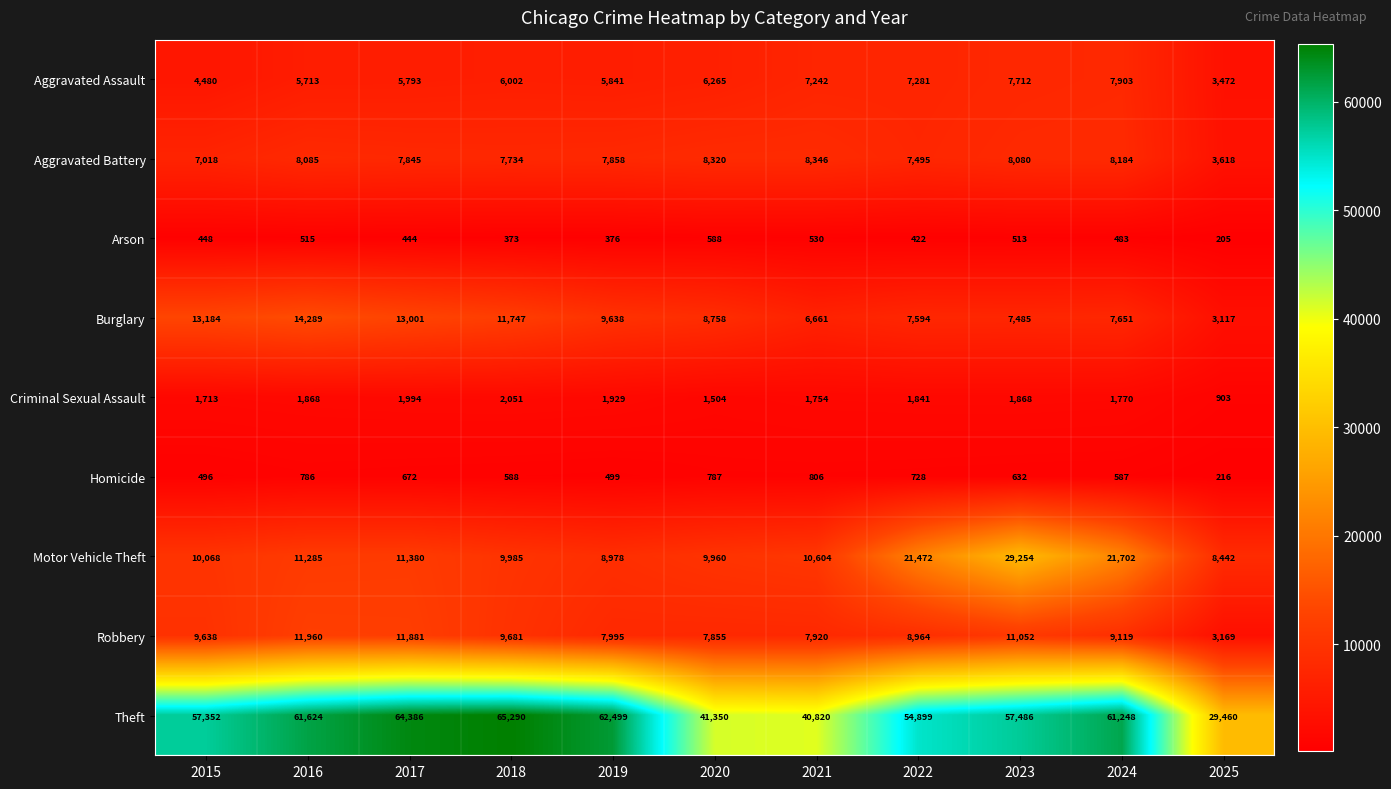

Is the value of Aggravated Battery at 2017 greater than the value of Arson at 2022?

Yes